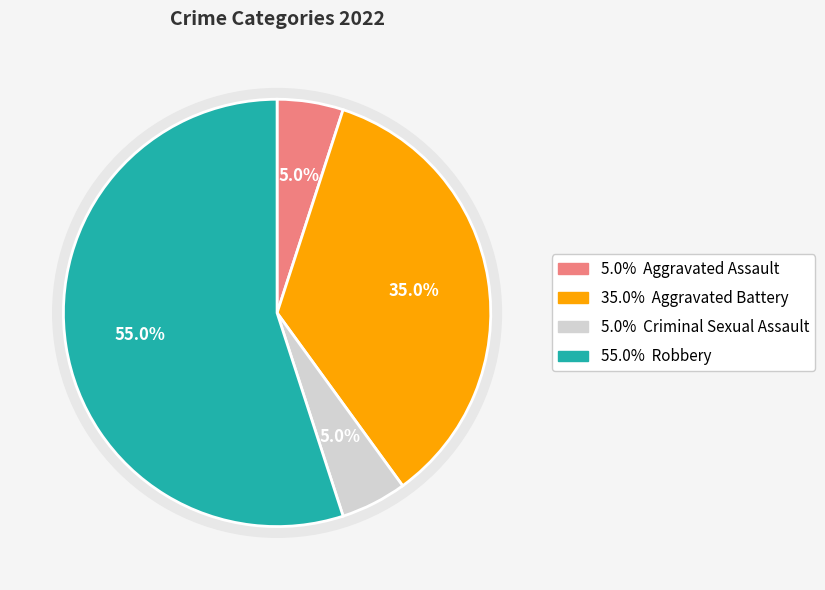

The Criminal Sexual Assault slice represents 1% of the pie. True or false?

False